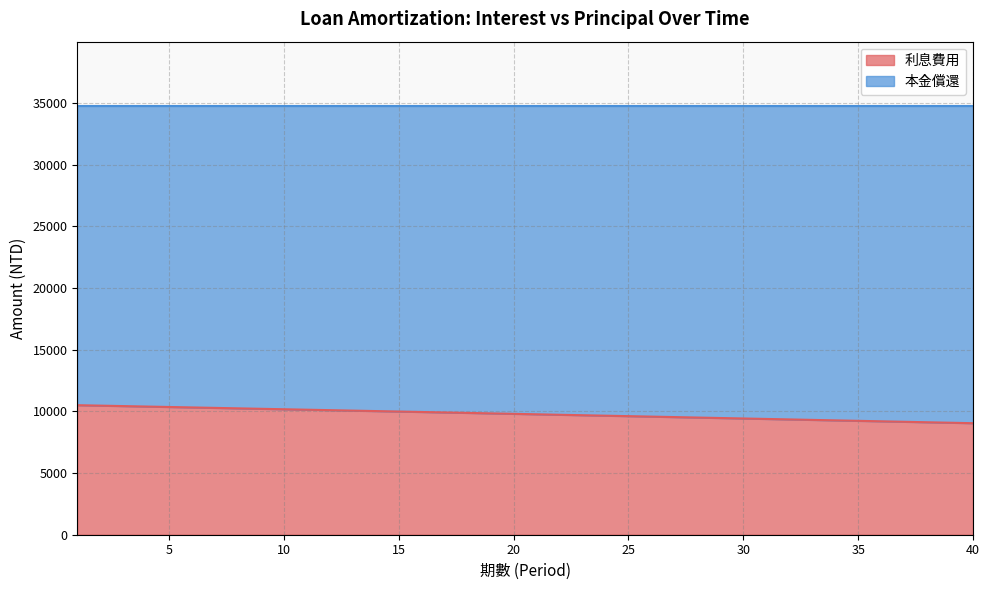

At which label does the data first exceed 9799?

1